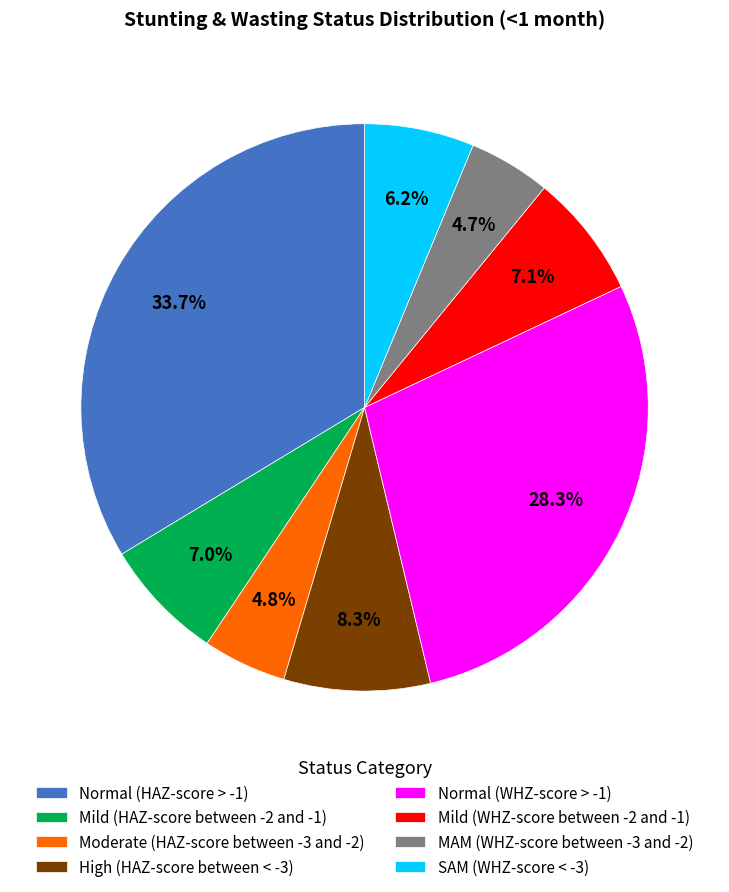

To the nearest percent, what is the difference between the largest and smallest slice percentages?

29%